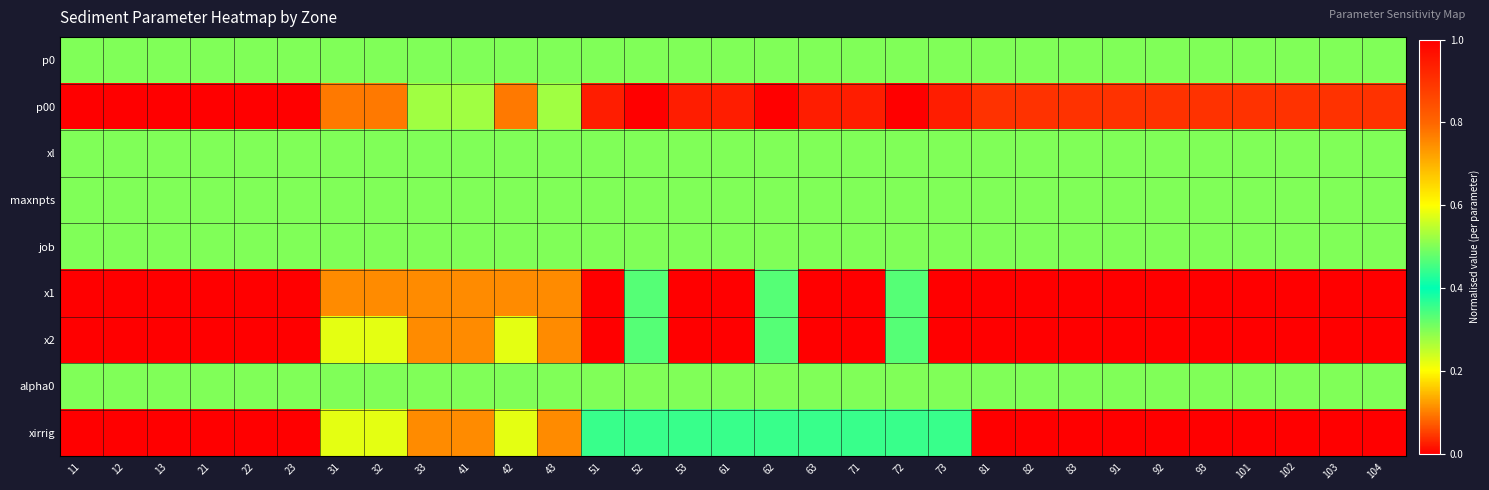

Reading right to left, what are all the values shown in this chart?

p0: 104=0.5	103=0.5	102=0.5	101=0.5	93=0.5	92=0.5	91=0.5	83=0.5	82=0.5	81=0.5	73=0.5	72=0.5	71=0.5	63=0.5	62=0.5	61=0.5	53=0.5	52=0.5	51=0.5	43=0.5	42=0.5	41=0.5	33=0.5	32=0.5	31=0.5	23=0.5	22=0.5	21=0.5	13=0.5	12=0.5	11=0.5
p00: 104=0.9	103=0.9	102=0.9	101=0.9	93=0.9	92=0.9	91=0.9	83=0.9	82=0.9	81=0.9	73=0.0	72=1.0	71=0.0	63=0.0	62=1.0	61=0.0	53=0.0	52=1.0	51=0.0	43=0.3	42=0.8	41=0.3	33=0.3	32=0.8	31=0.8	23=0.0	22=0.0	21=0.0	13=0.0	12=0.0	11=0.0
xl: 104=0.5	103=0.5	102=0.5	101=0.5	93=0.5	92=0.5	91=0.5	83=0.5	82=0.5	81=0.5	73=0.5	72=0.5	71=0.5	63=0.5	62=0.5	61=0.5	53=0.5	52=0.5	51=0.5	43=0.5	42=0.5	41=0.5	33=0.5	32=0.5	31=0.5	23=0.5	22=0.5	21=0.5	13=0.5	12=0.5	11=0.5
maxnpts: 104=0.5	103=0.5	102=0.5	101=0.5	93=0.5	92=0.5	91=0.5	83=0.5	82=0.5	81=0.5	73=0.5	72=0.5	71=0.5	63=0.5	62=0.5	61=0.5	53=0.5	52=0.5	51=0.5	43=0.5	42=0.5	41=0.5	33=0.5	32=0.5	31=0.5	23=0.5	22=0.5	21=0.5	13=0.5	12=0.5	11=0.5
job: 104=0.5	103=0.5	102=0.5	101=0.5	93=0.5	92=0.5	91=0.5	83=0.5	82=0.5	81=0.5	73=0.5	72=0.5	71=0.5	63=0.5	62=0.5	61=0.5	53=0.5	52=0.5	51=0.5	43=0.5	42=0.5	41=0.5	33=0.5	32=0.5	31=0.5	23=0.5	22=0.5	21=0.5	13=0.5	12=0.5	11=0.5
x1: 104=1.0	103=1.0	102=1.0	101=1.0	93=1.0	92=1.0	91=1.0	83=1.0	82=1.0	81=1.0	73=1.0	72=0.3	71=1.0	63=1.0	62=0.3	61=1.0	53=1.0	52=0.3	51=1.0	43=0.1	42=0.1	41=0.1	33=0.1	32=0.1	31=0.1	23=0.0	22=0.0	21=0.0	13=0.0	12=0.0	11=0.0
x2: 104=1.0	103=1.0	102=1.0	101=1.0	93=1.0	92=1.0	91=1.0	83=1.0	82=1.0	81=1.0	73=1.0	72=0.3	71=1.0	63=1.0	62=0.3	61=1.0	53=1.0	52=0.3	51=1.0	43=0.1	42=0.2	41=0.1	33=0.1	32=0.2	31=0.2	23=0.0	22=0.0	21=0.0	13=0.0	12=0.0	11=0.0
alpha0: 104=0.5	103=0.5	102=0.5	101=0.5	93=0.5	92=0.5	91=0.5	83=0.5	82=0.5	81=0.5	73=0.5	72=0.5	71=0.5	63=0.5	62=0.5	61=0.5	53=0.5	52=0.5	51=0.5	43=0.5	42=0.5	41=0.5	33=0.5	32=0.5	31=0.5	23=0.5	22=0.5	21=0.5	13=0.5	12=0.5	11=0.5
xirrig: 104=1.0	103=1.0	102=1.0	101=1.0	93=1.0	92=1.0	91=1.0	83=1.0	82=1.0	81=1.0	73=0.4	72=0.4	71=0.4	63=0.4	62=0.4	61=0.4	53=0.4	52=0.4	51=0.4	43=0.1	42=0.2	41=0.1	33=0.1	32=0.2	31=0.2	23=0.0	22=0.0	21=0.0	13=0.0	12=0.0	11=0.0